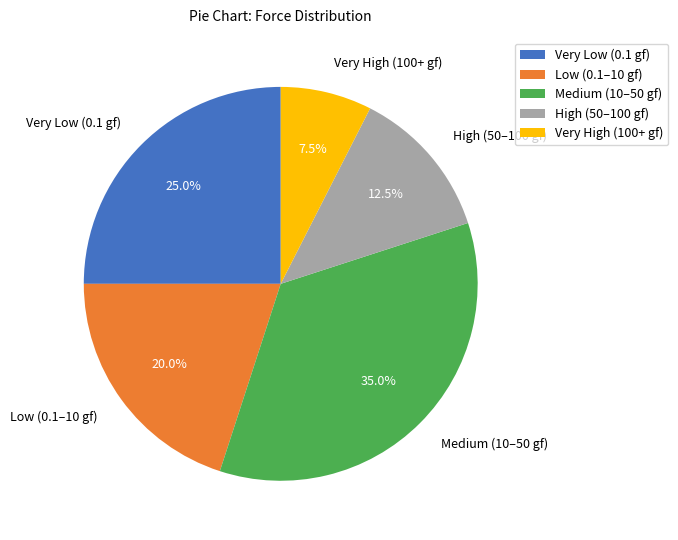

Which has a higher value, High (50–100 gf) or Very Low (0.1 gf)?

Very Low (0.1 gf)